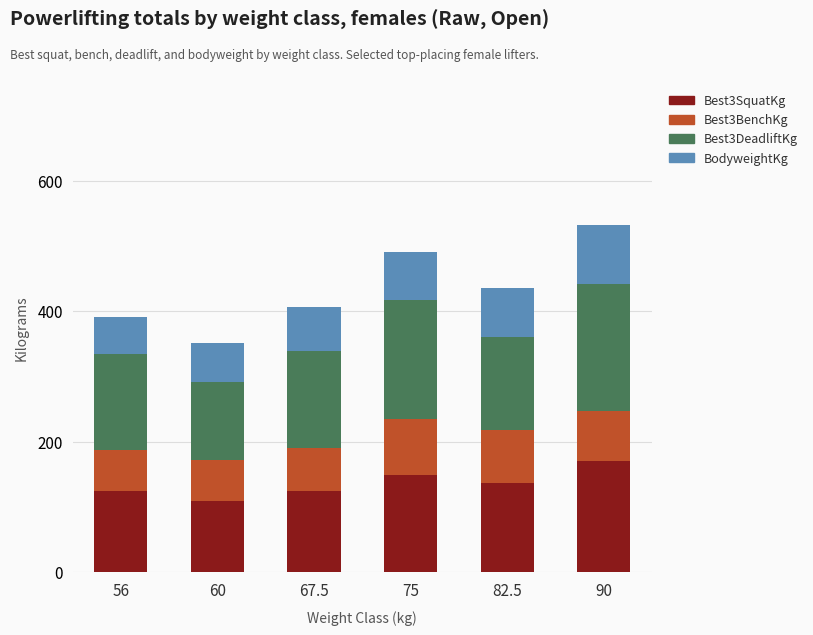

At which category is the sum across all series the highest?

90